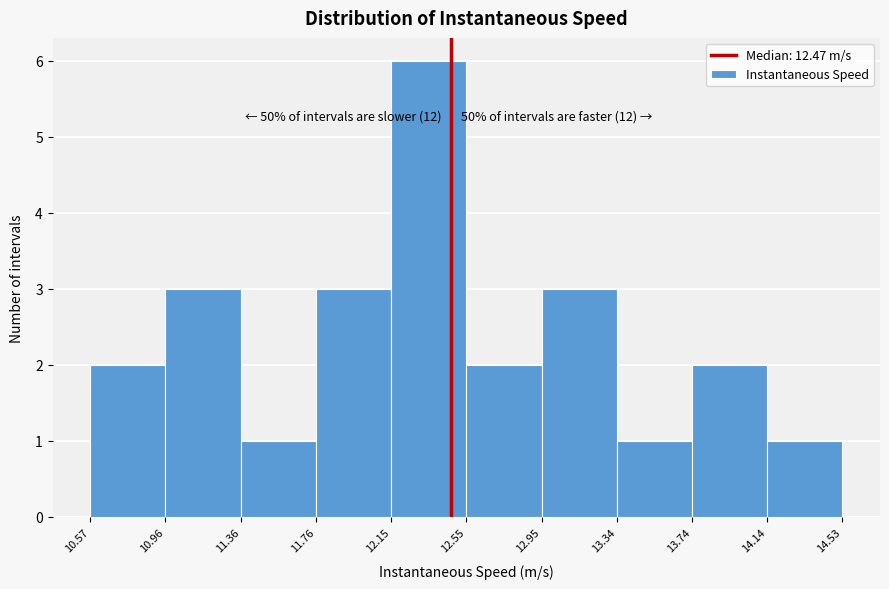

Which range on the x-axis has the tallest bar?

12.15 to 12.55